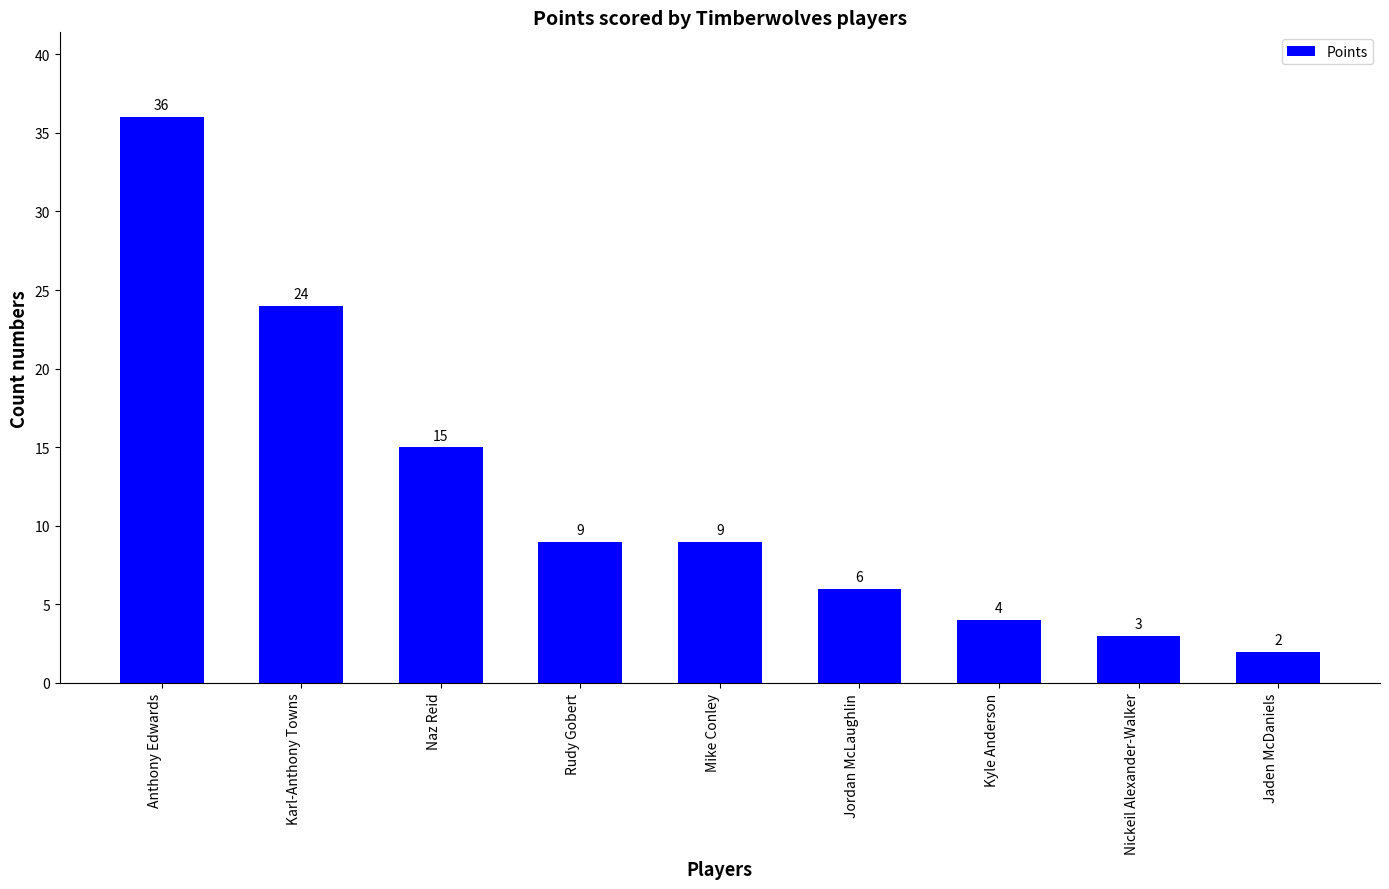

What is the difference between the maximum and minimum values?

34